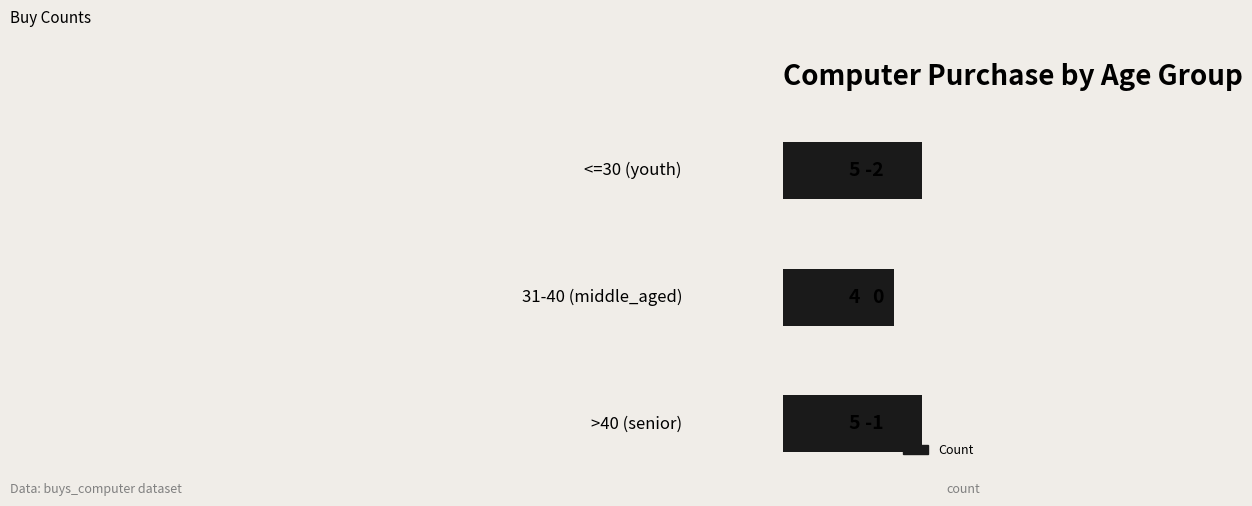

Does the chart contain any negative values?

No